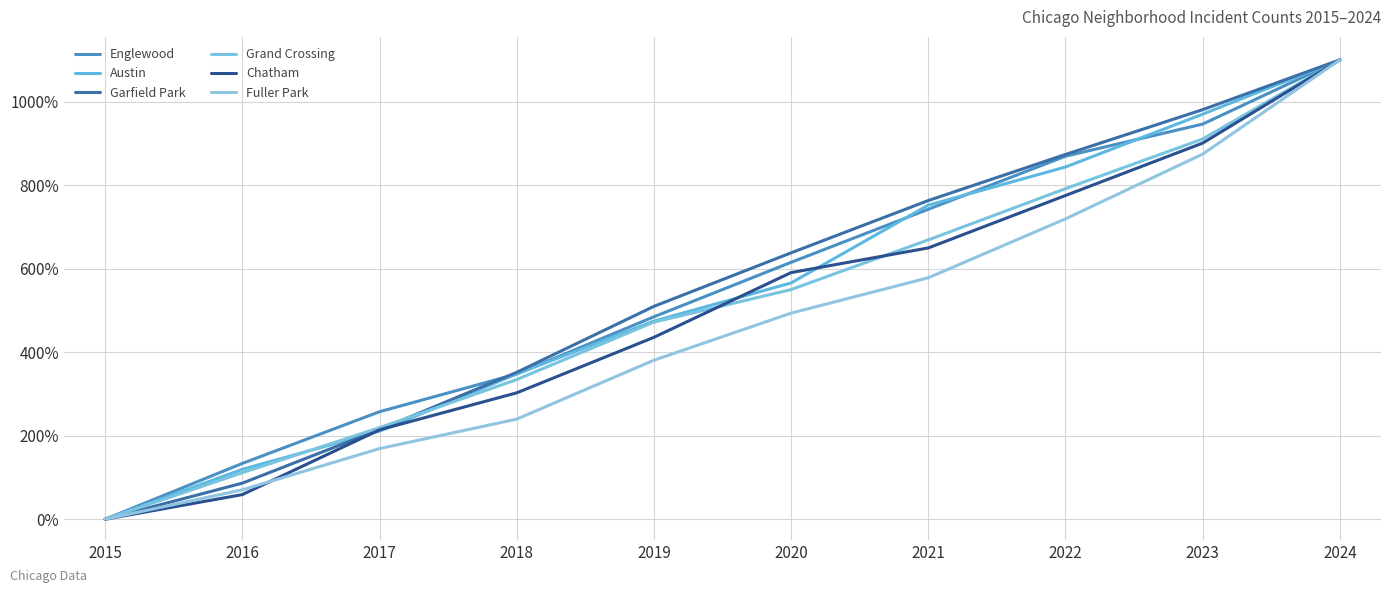

Which category has the lowest value across all series?

2015